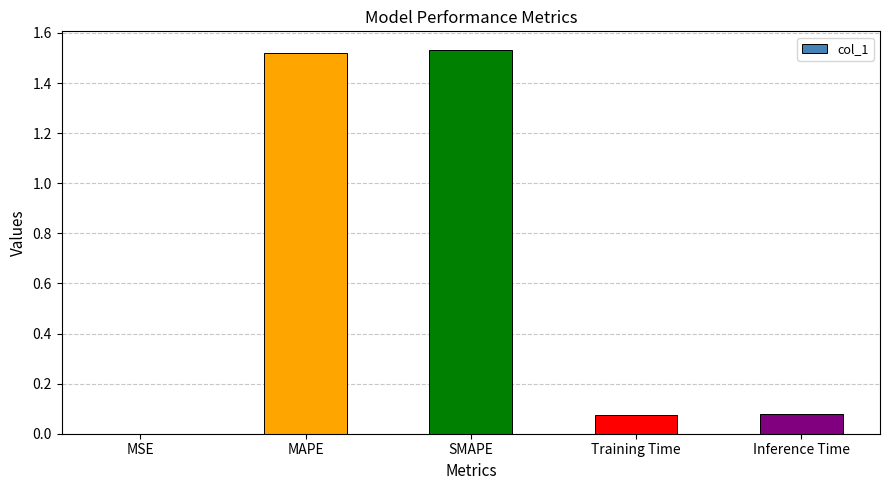

What is the change in value from MAPE to Inference Time?

-1.4